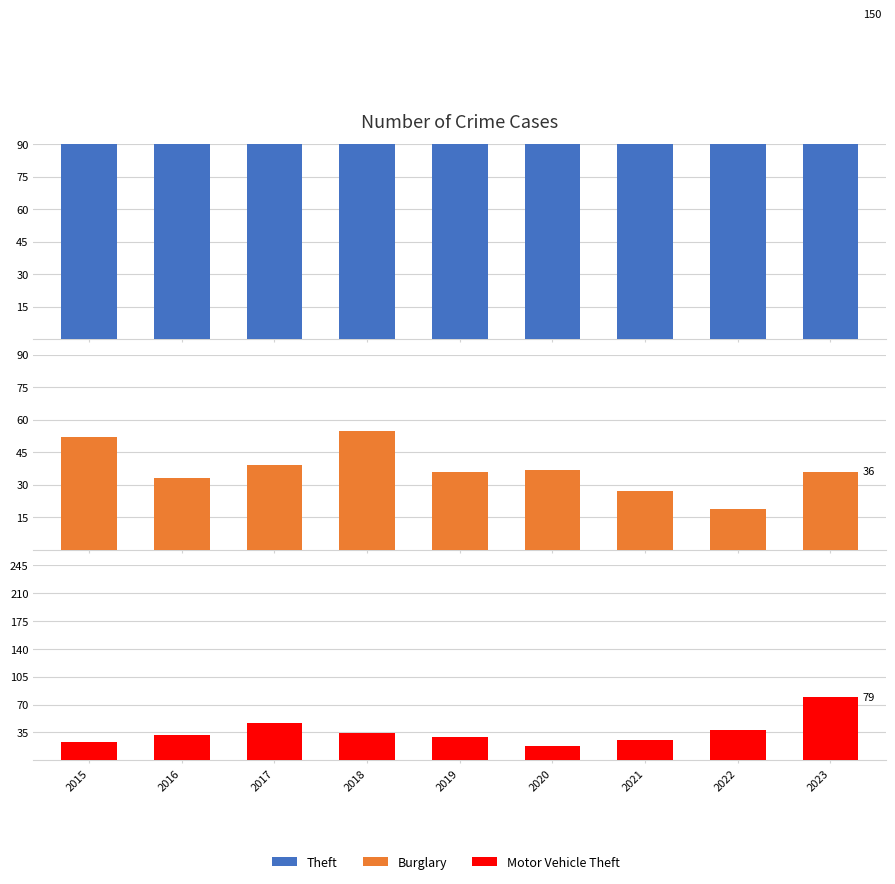

What is the difference between the second highest and second lowest values in the Motor Vehicle Theft series?

24